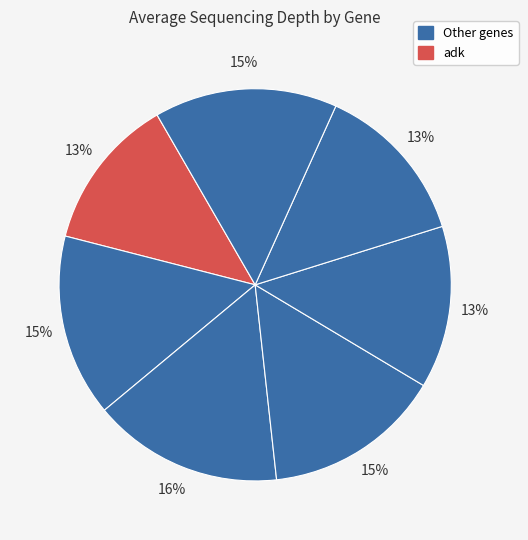

How many segments does this pie chart have?

7